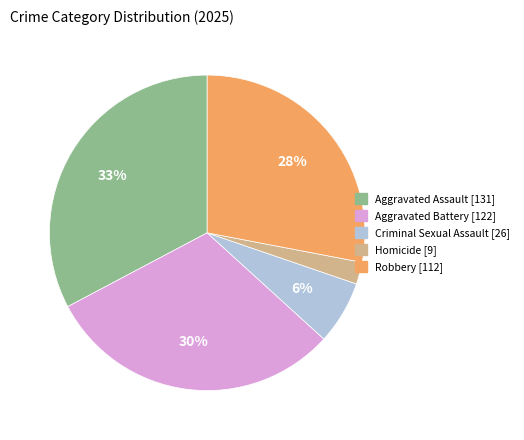

Does Criminal Sexual Assault represent more than half of the total?

No